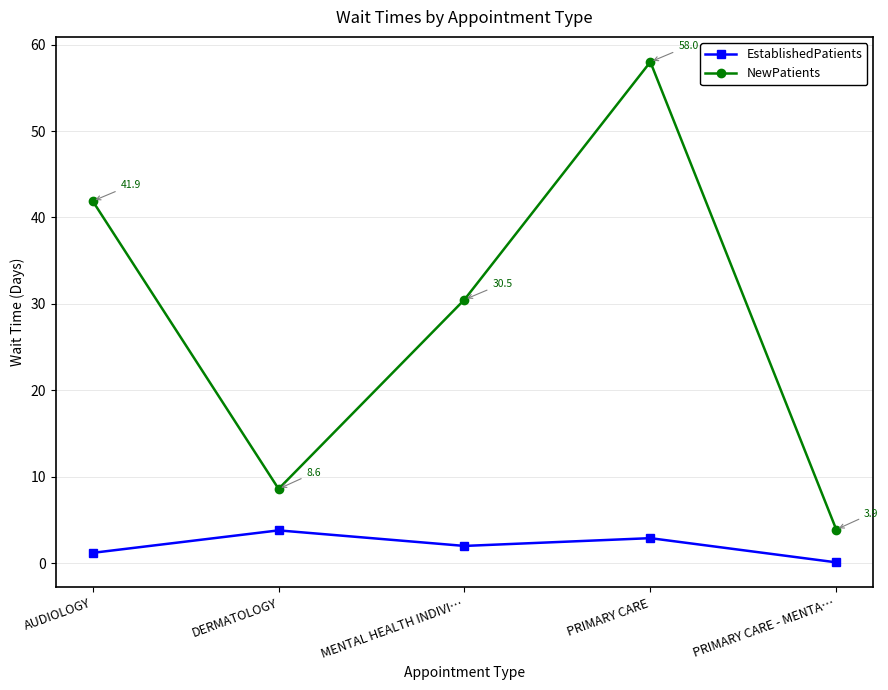

What is the label of the 4th point from the right?

DERMATOLOGY